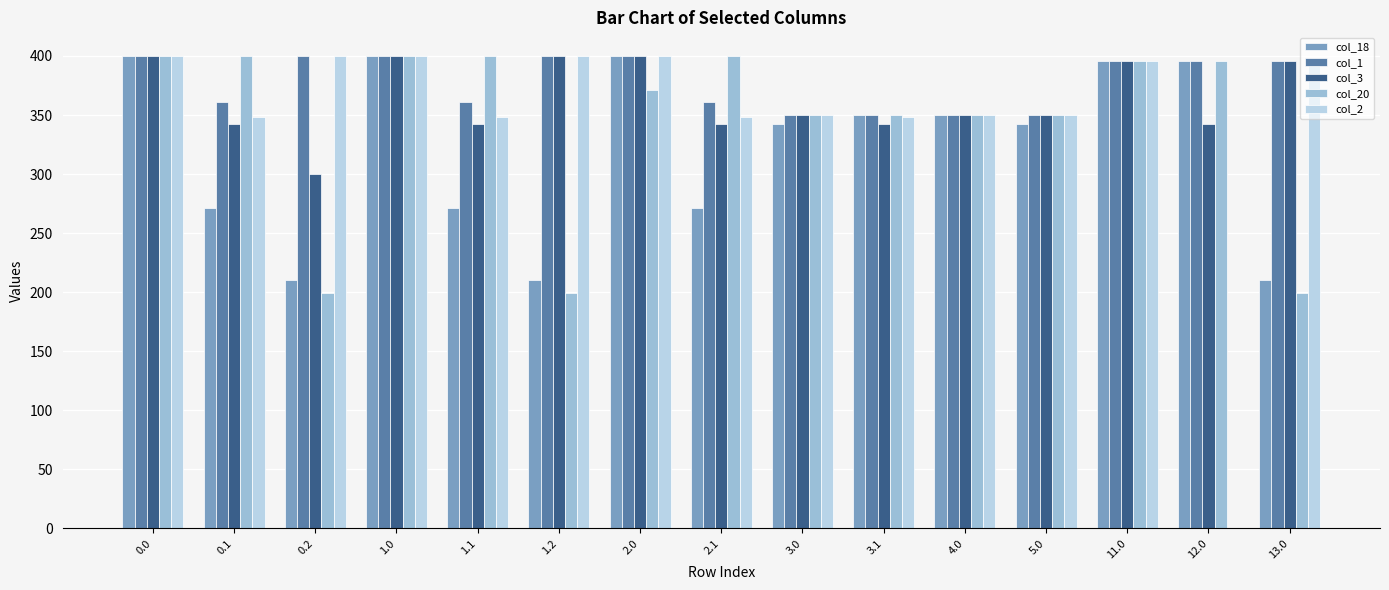

Does the chart contain stacked bars?

No